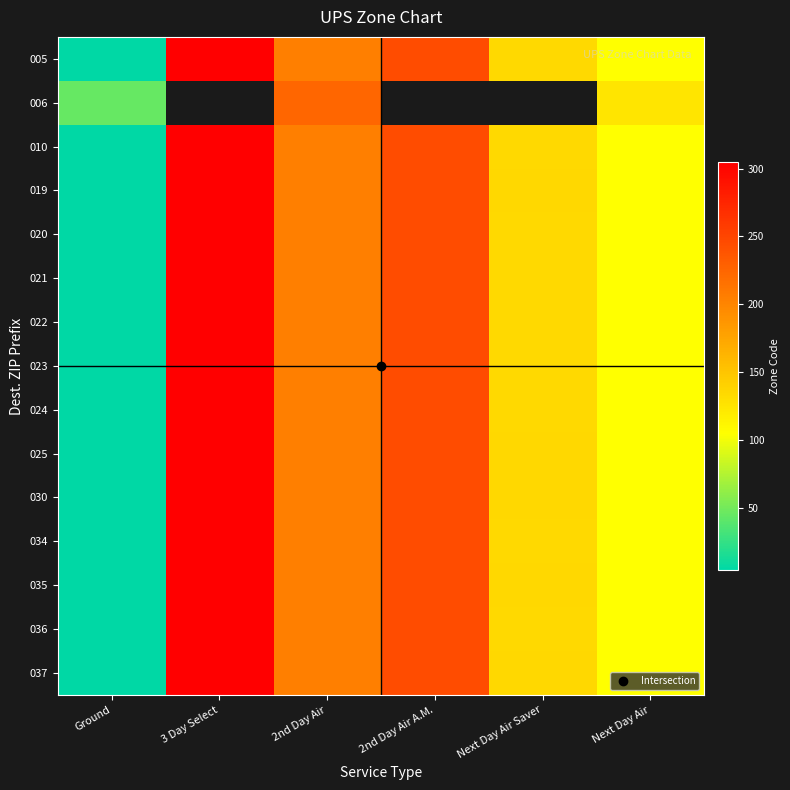

Is the value of 030 at Next Day Air Saver greater than the value of 024 at 2nd Day Air A.M.?

No